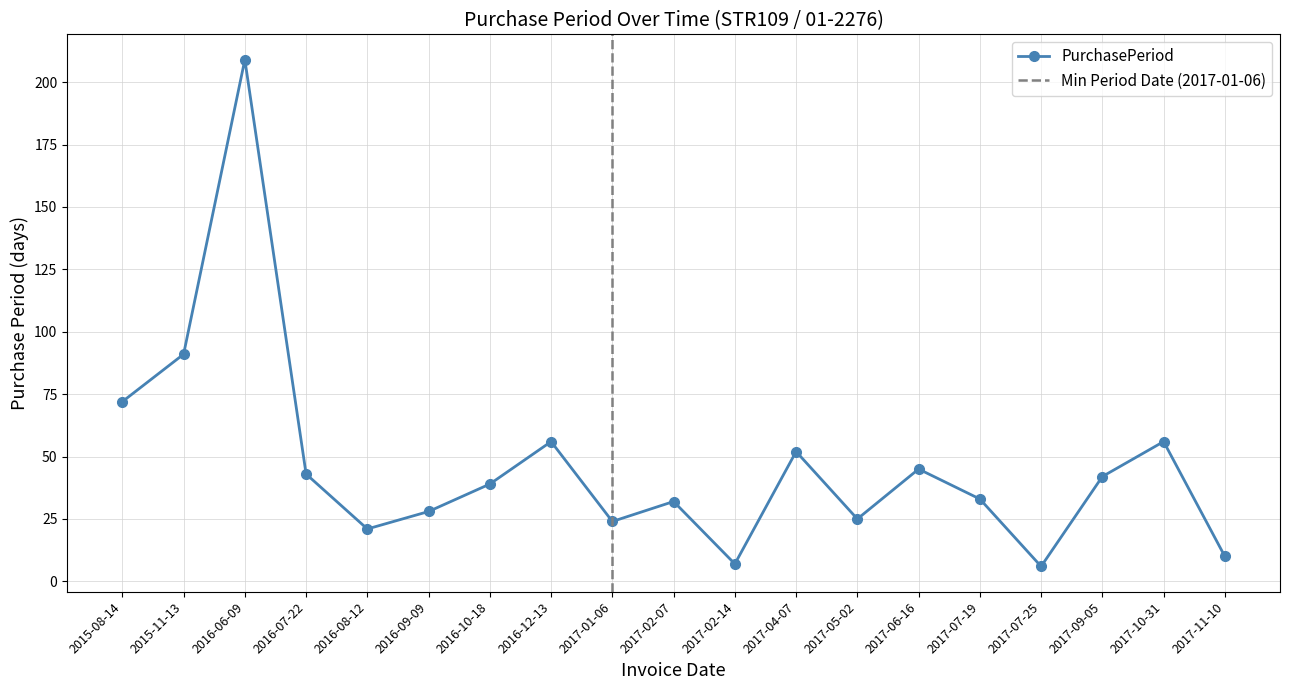

Count the number of data series in this chart.

1